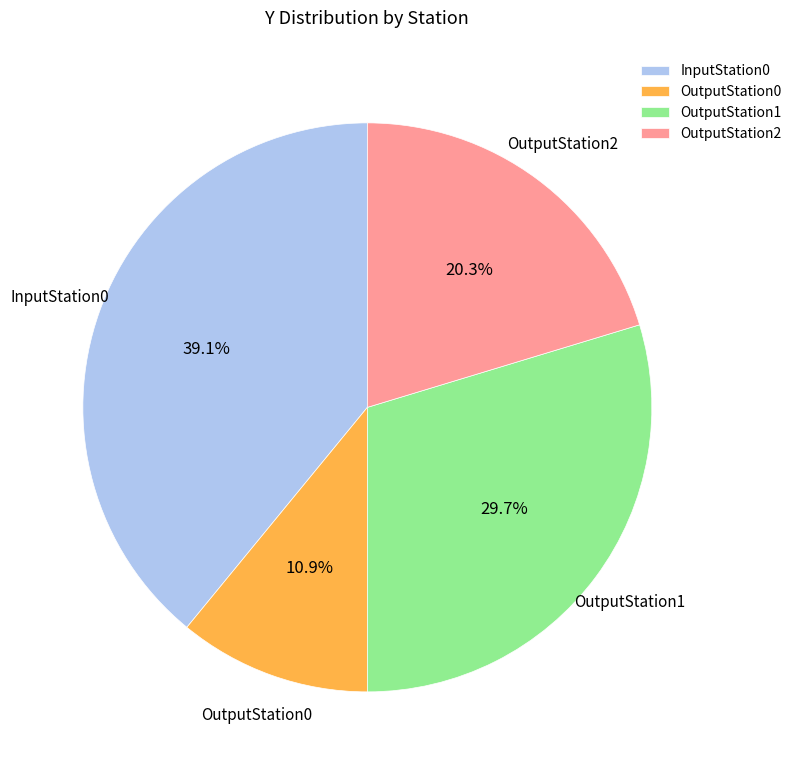

How many slices are in this pie chart?

4